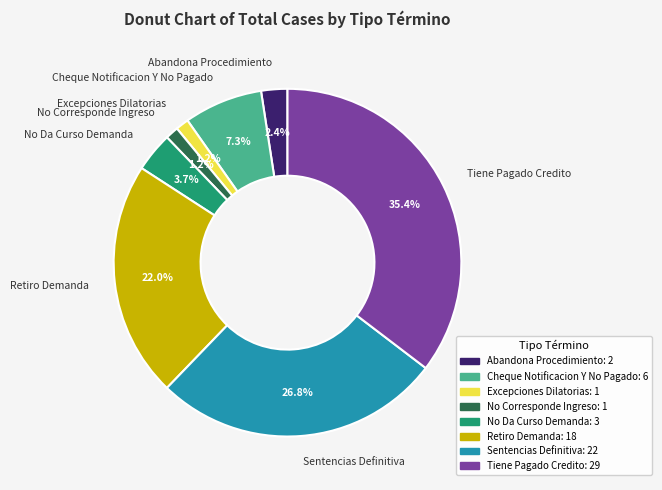

How many slices are in this pie chart?

8